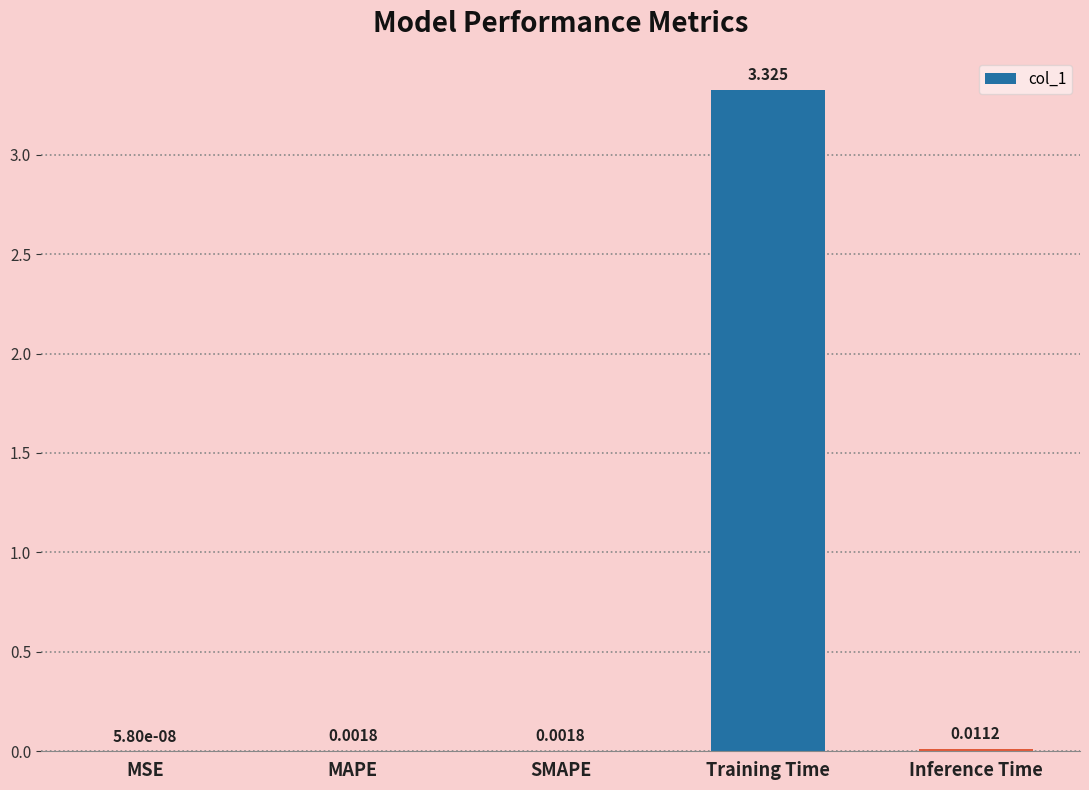

Which label corresponds to the largest value in the chart?

Training Time